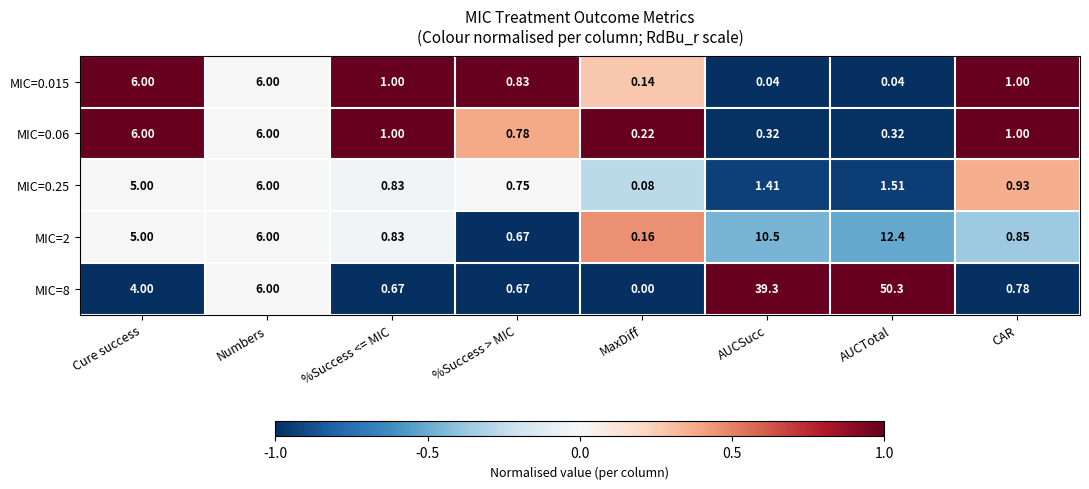

Rank the categories by MIC=2 value from highest to lowest.

AUCTotal, AUCSucc, Numbers, Cure success, CAR, %Success <= MIC, %Success > MIC, MaxDiff